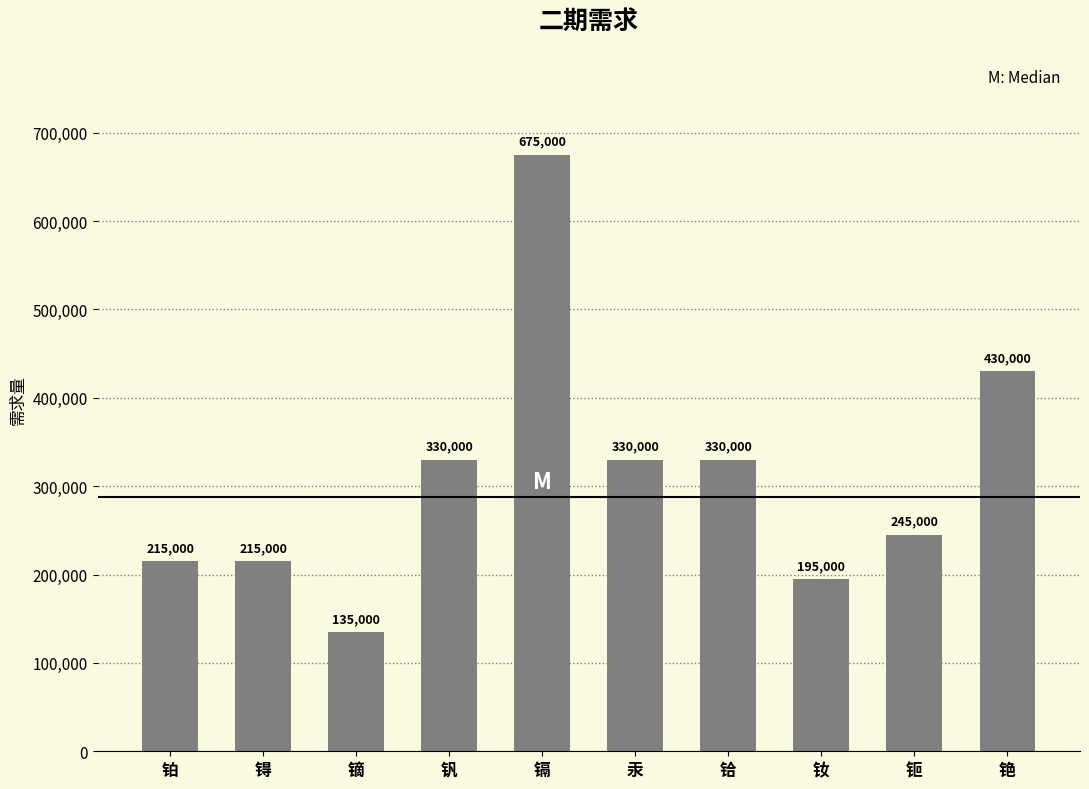

Is it true that the value at 锝 is 114021?

False